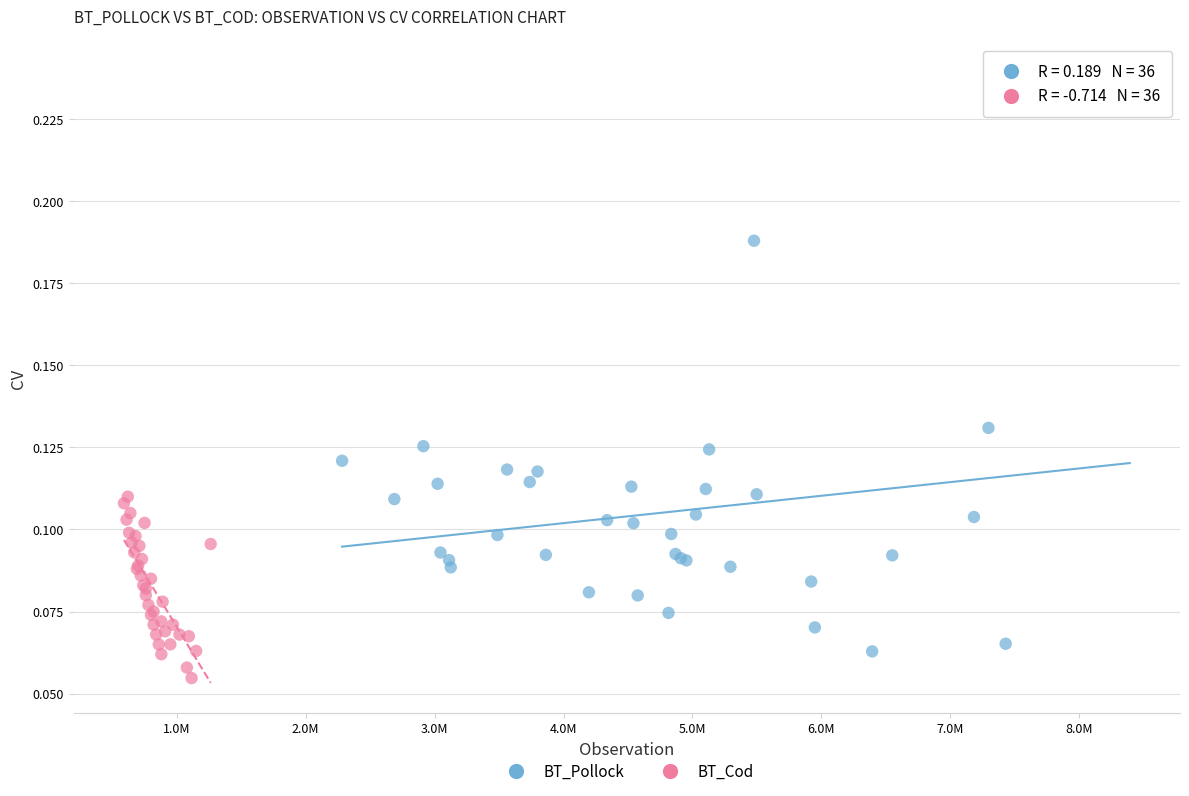

Which series contains the lowest Y value?

BT_Cod